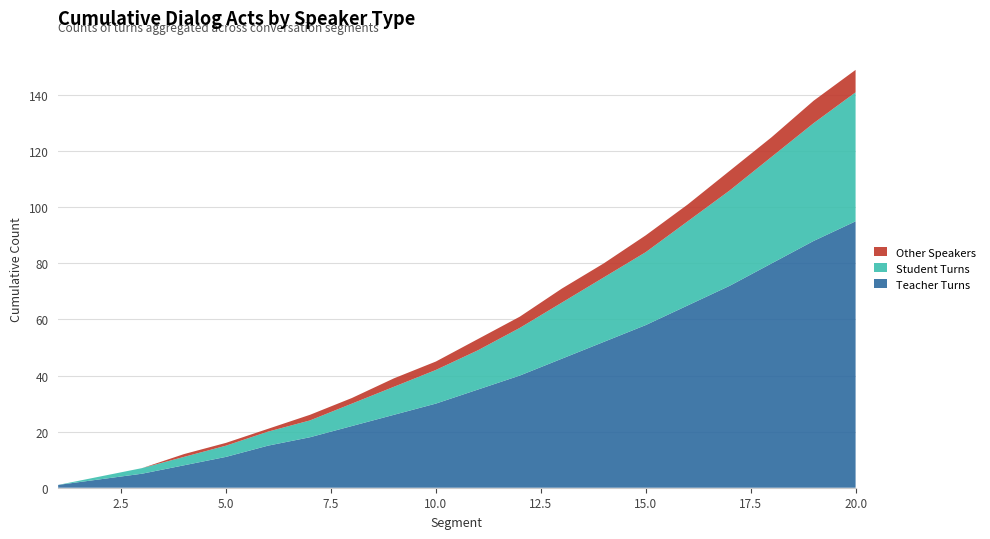

Reading right to left, extract all data points from this chart.

Teacher Turns: 20=95	19=88	18=80	17=72	16=65	15=58	14=52	13=46	12=40	11=35	10=30	9=26	8=22	7=18	6=15	5=11	4=8	3=5	2=3	1=1
Student Turns: 20=46	19=42	18=38	17=34	16=30	15=26	14=23	13=20	12=17	11=14	10=12	9=10	8=8	7=6	6=5	5=4	4=3	3=2	2=1	1=0
Other Speakers: 20=8	19=8	18=7	17=7	16=6	15=6	14=5	13=5	12=4	11=4	10=3	9=3	8=2	7=2	6=1	5=1	4=1	3=0	2=0	1=0